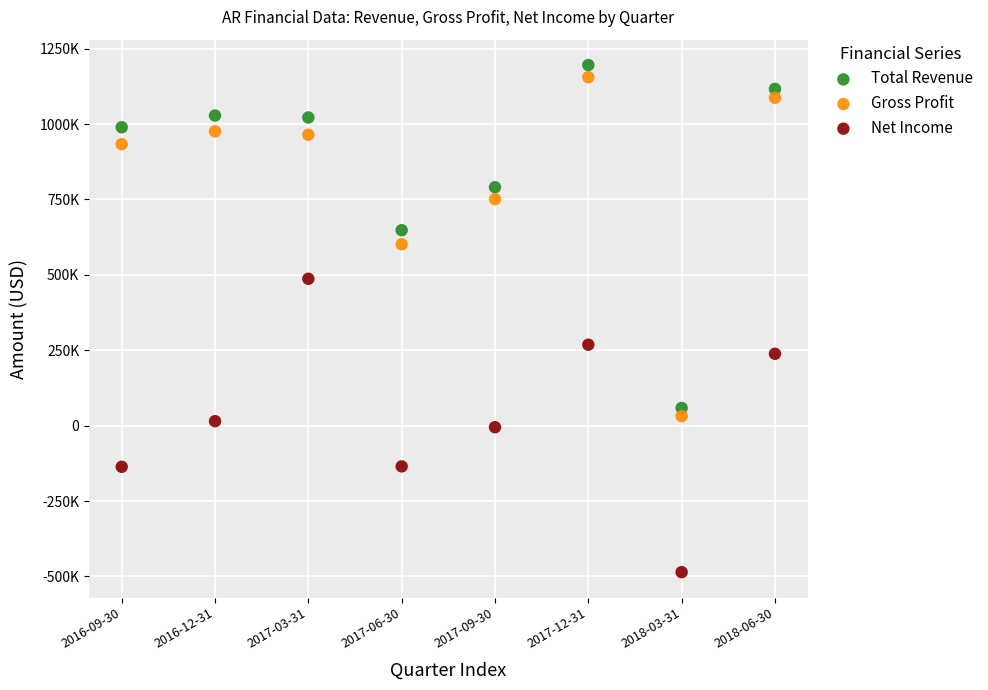

Which series has the widest spread of Y values?

Total Revenue